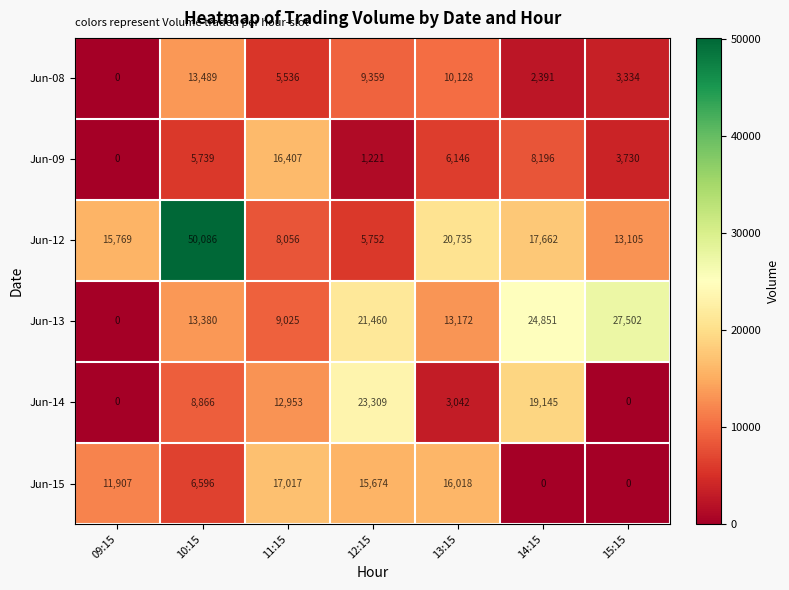

Which series changed the most between 09:15 and 13:15?

Jun-13